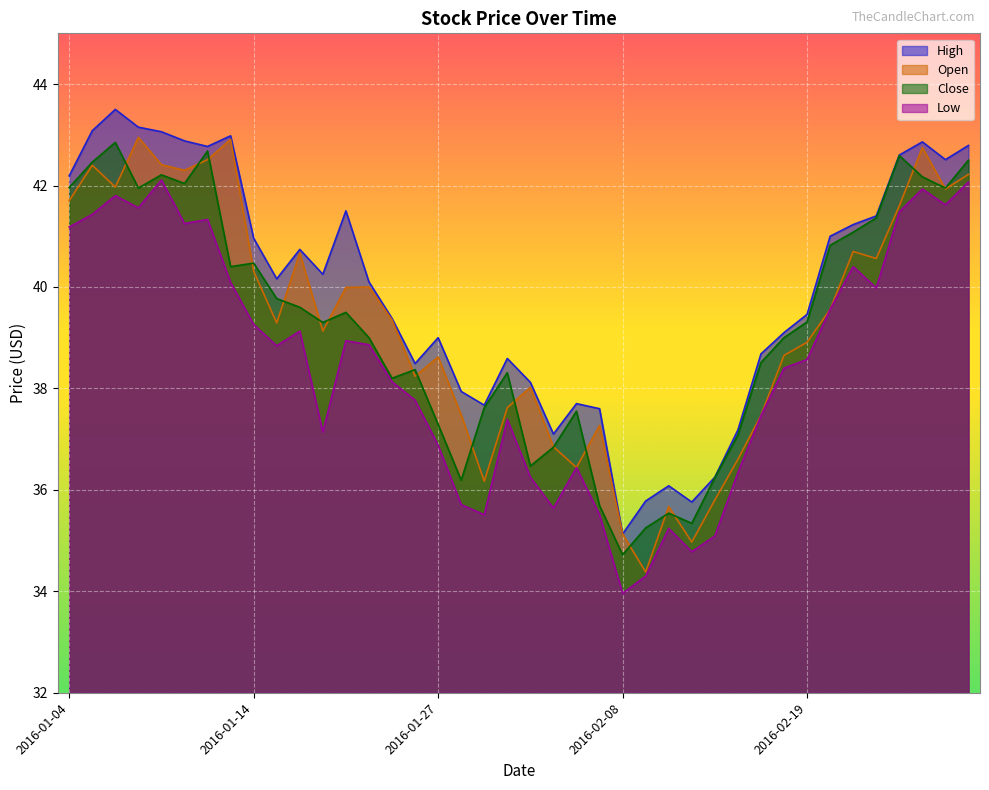

Is the value of Close at 2016-01-05 greater than the value of High at 2016-02-09?

Yes